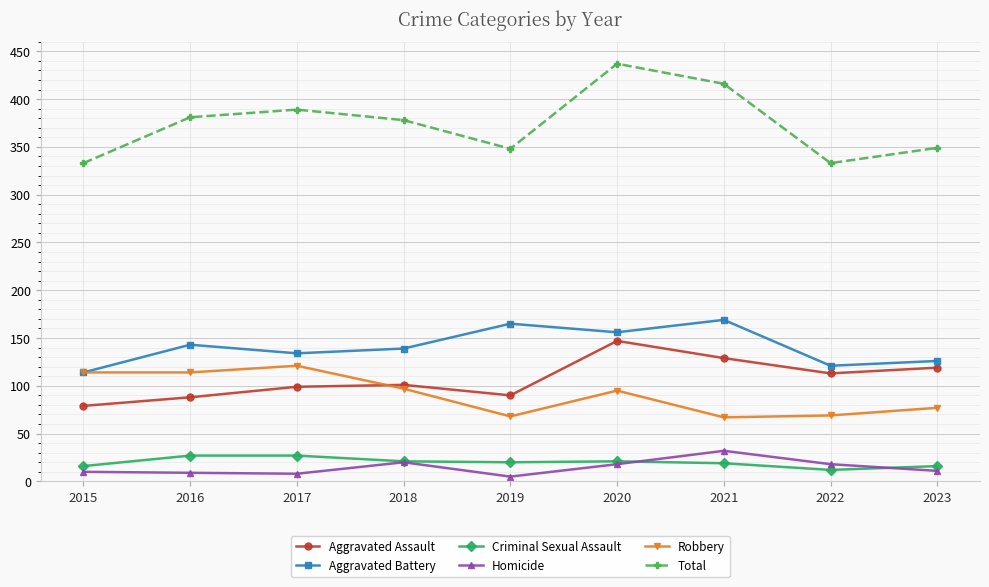

Is the value of Total at 2018 greater than the value of Criminal Sexual Assault at 2023?

Yes